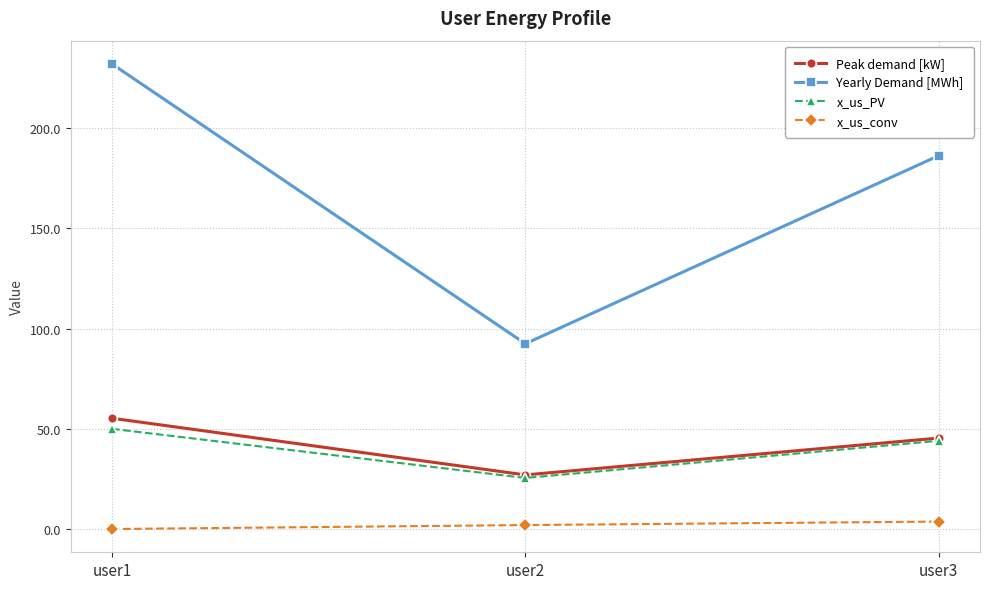

Reading left to right, extract all data points from this chart.

Peak demand [kW]: user1=55.3	user2=27.0	user3=45.4
Yearly Demand [MWh]: user1=232.1	user2=92.5	user3=186.3
x_us_PV: user1=50.0	user2=25.5	user3=44.0
x_us_conv: user1=0.0	user2=2.0	user3=3.7